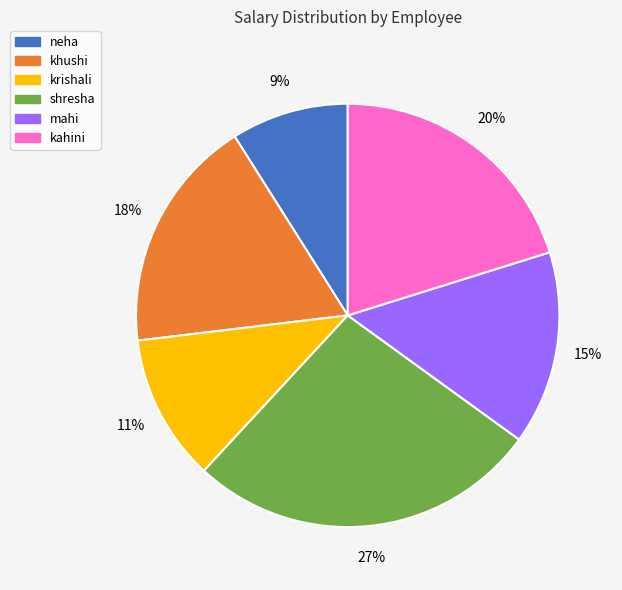

Between krishali and khushi, which is larger?

khushi